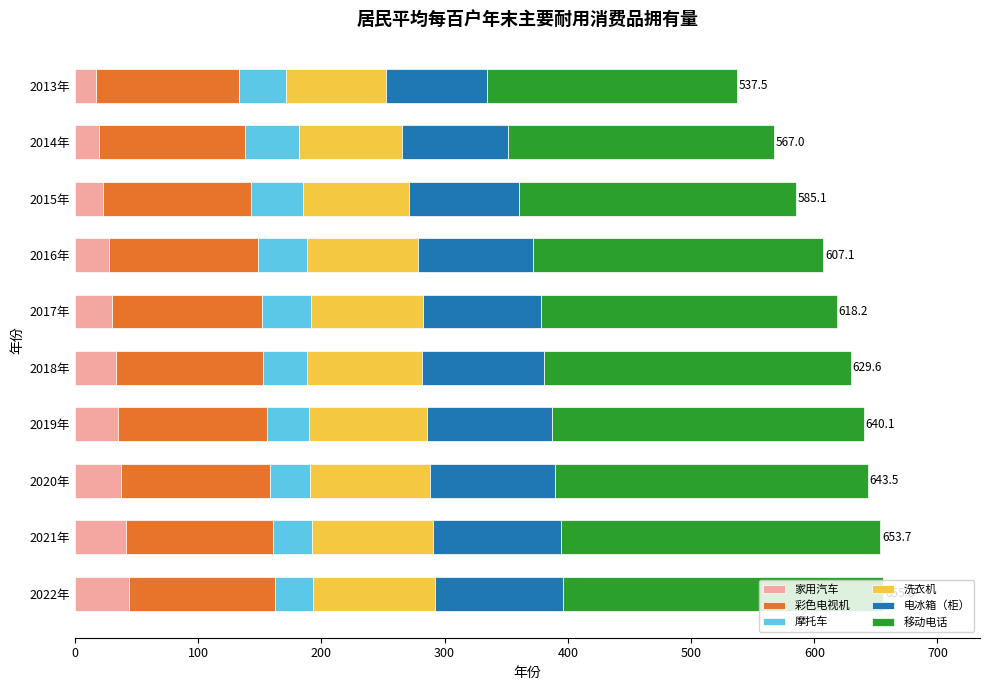

Is it true that 家用汽车 equals 41.8 at 2021年?

True